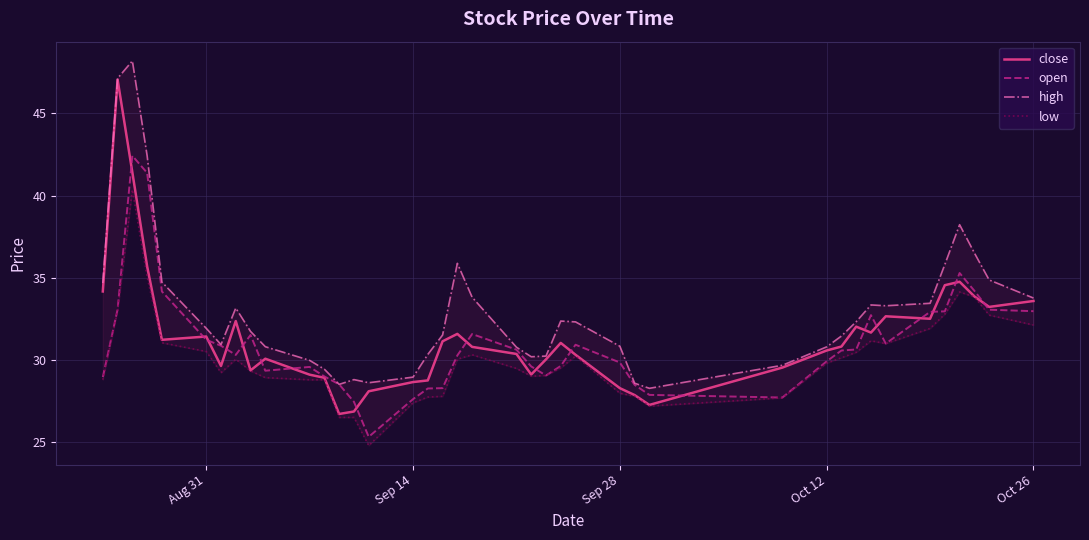

True or false: close has a value of 43.9 at Aug 31.

False